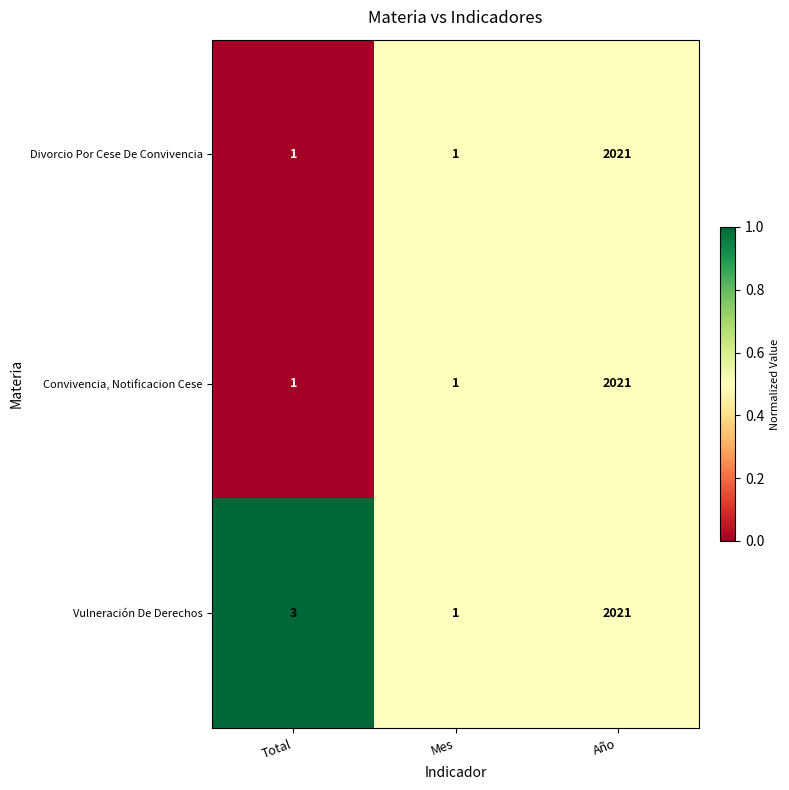

At which category is the sum across all series the highest?

Año